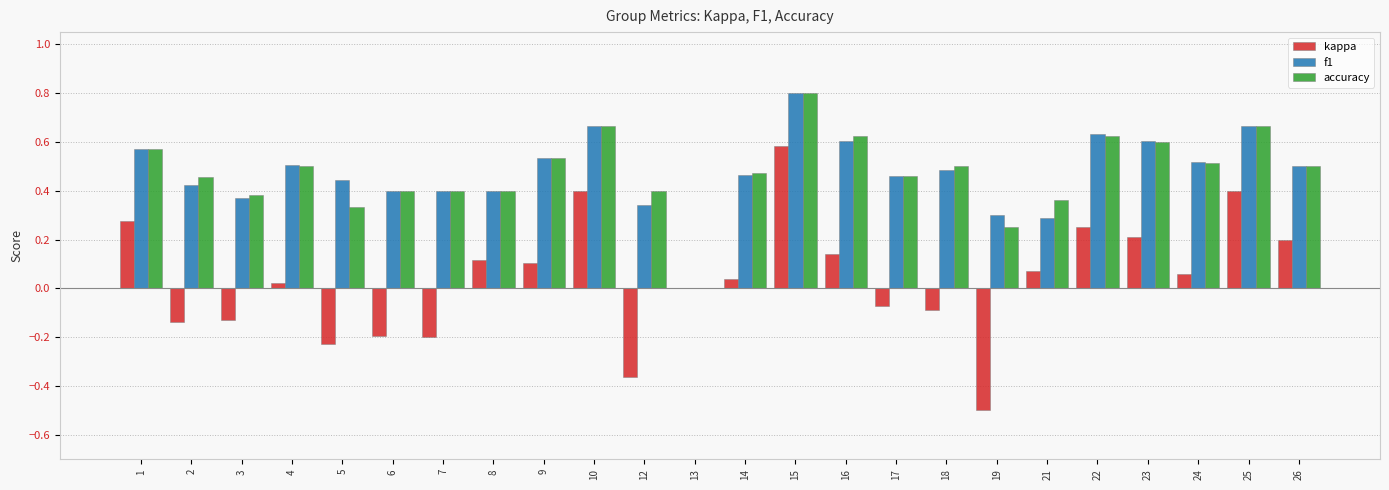

What is the sum of all kappa values?

1.0